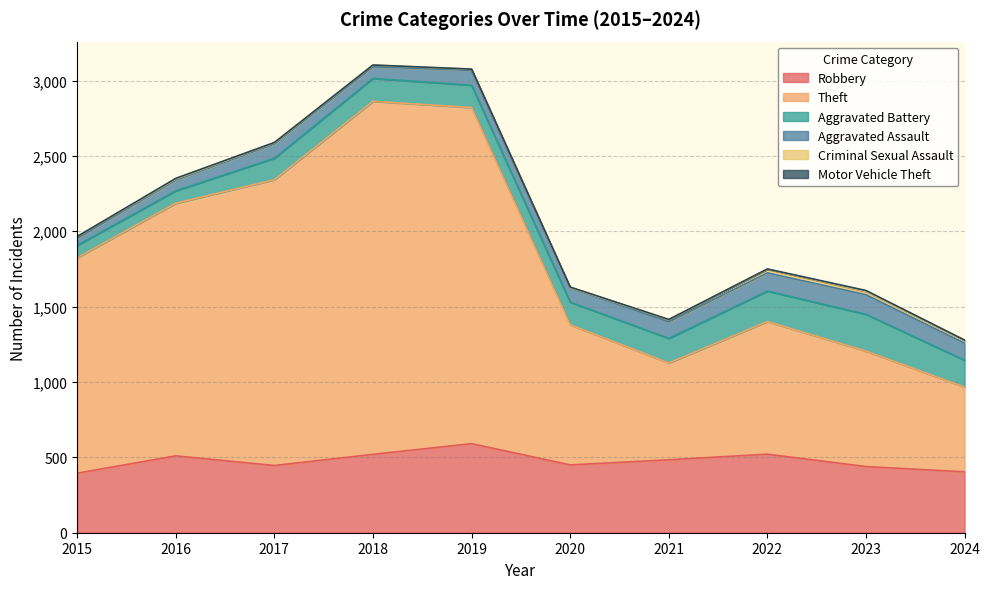

Reading left to right, what are all the values shown in this chart?

Robbery: 395	510	446	520	591	450	484	521	439	404
Theft: 1429	1676	1896	2342	2230	930	642	880	766	562
Aggravated Battery: 82	82	142	152	148	150	163	202	244	178
Aggravated Assault: 46	71	95	77	98	94	110	121	130	113
Criminal Sexual Assault: 12	8	8	11	8	3	14	24	22	19
Motor Vehicle Theft: 1	4	2	1	1	3	2	2	6	2